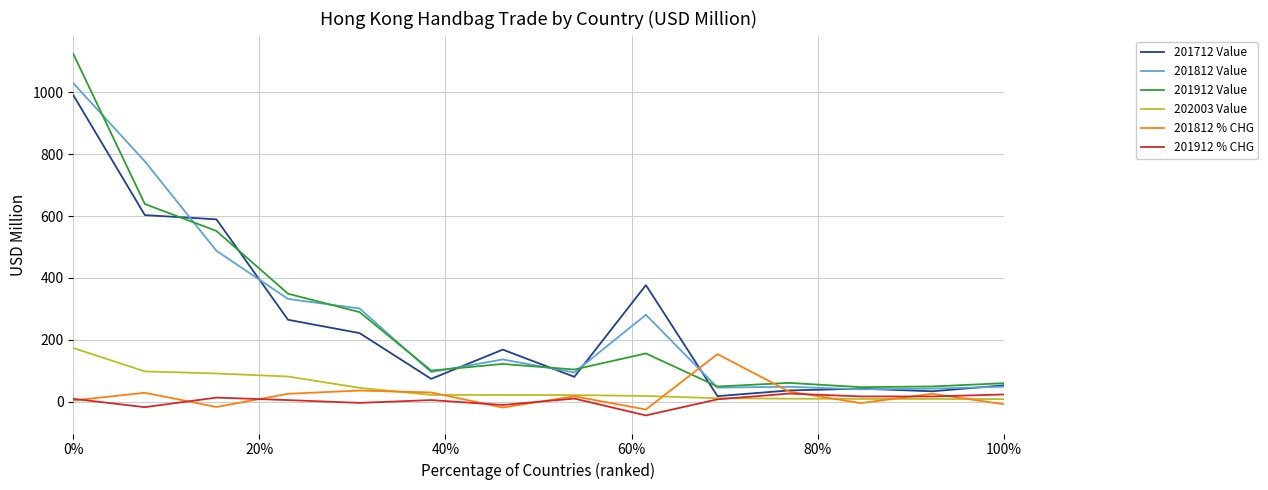

True or false: 202003 Value and 201812 Value cross at least once.

False